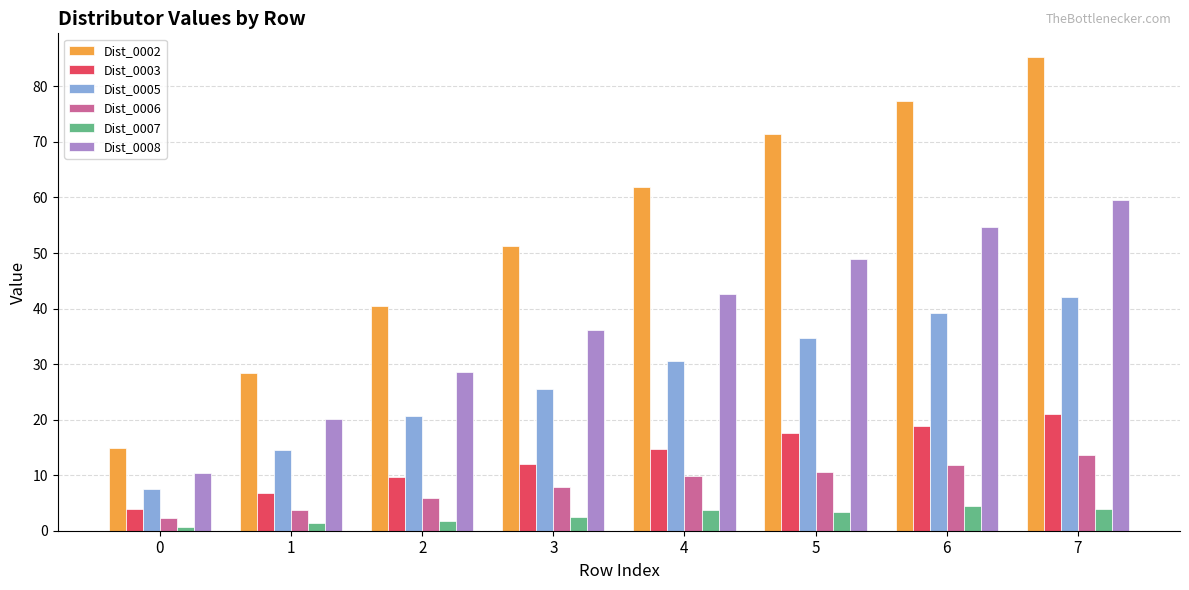

Are the bars horizontal?

No